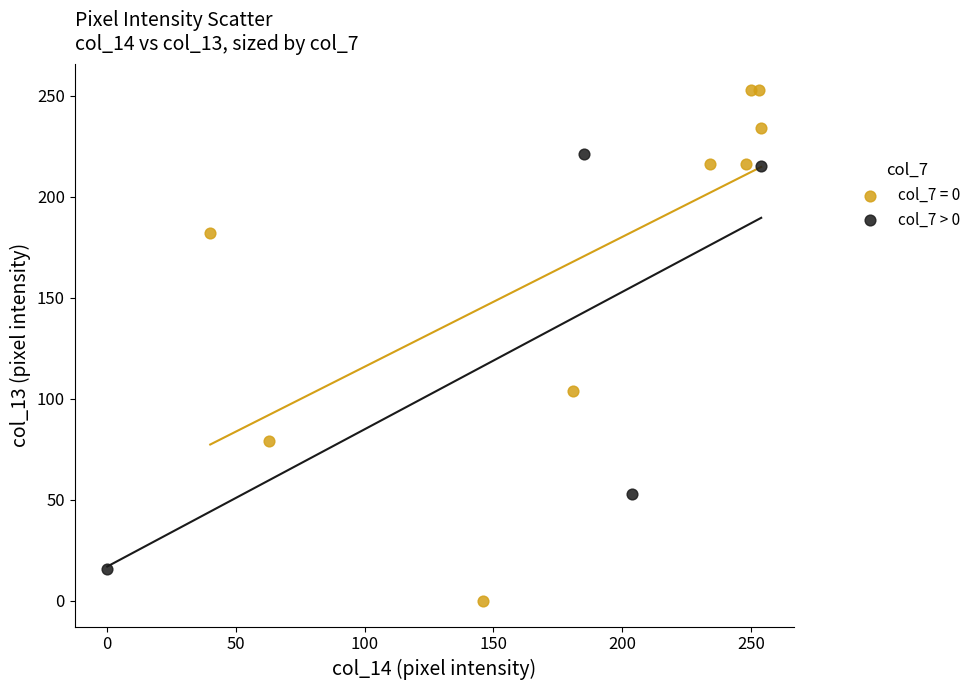

Which series contains the highest Y value?

col_7 = 0